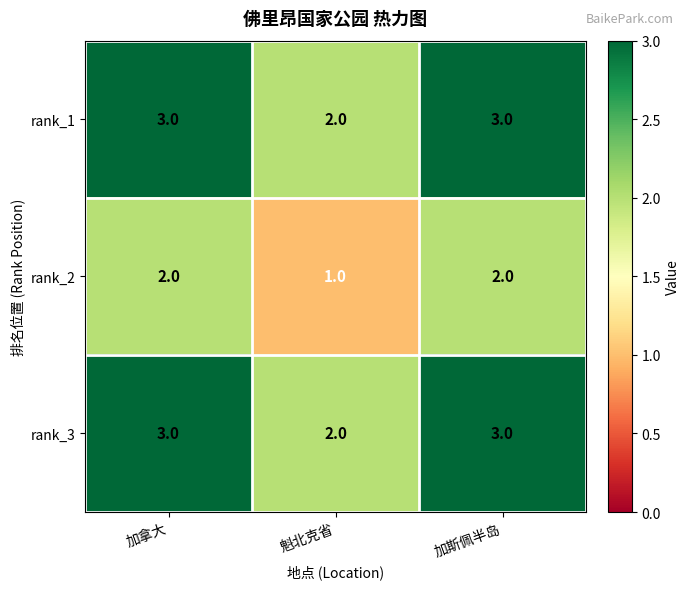

The value of rank_1 at 魁北克省 is 1. True or false?

False